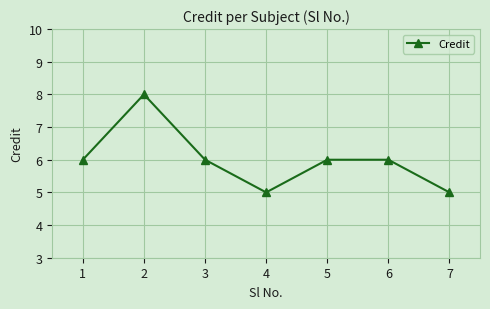

Count the values in the range 5 to 6.

6